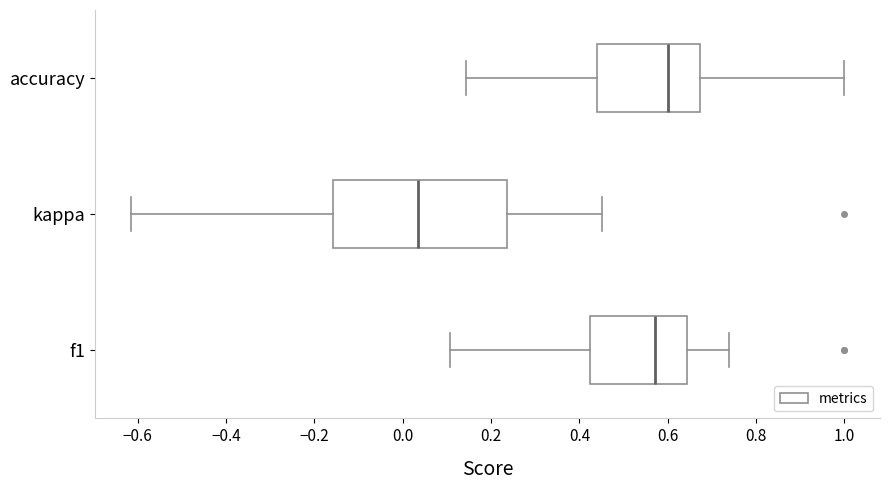

Which box is the widest, from its left edge to its right edge?

kappa